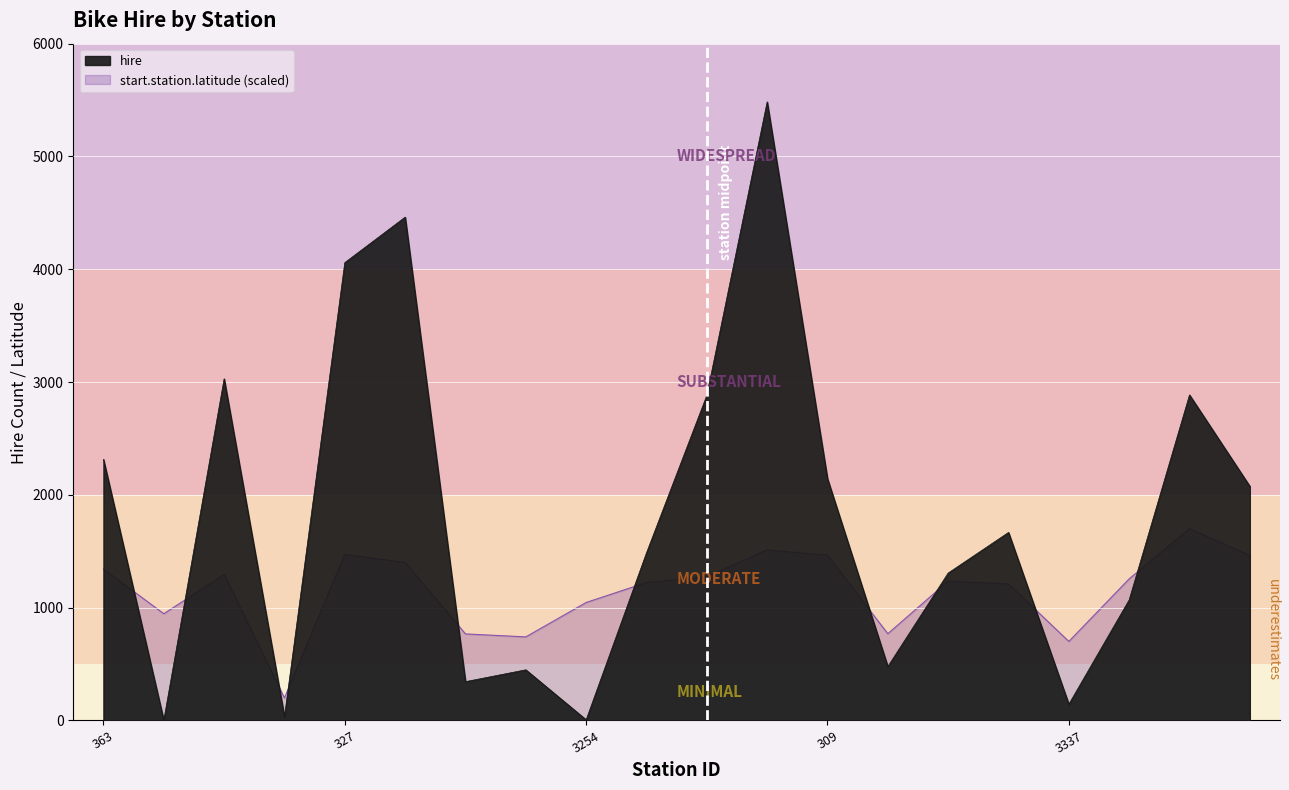

What is the difference between the maximum and minimum values in the start.station.latitude series?

1500.0